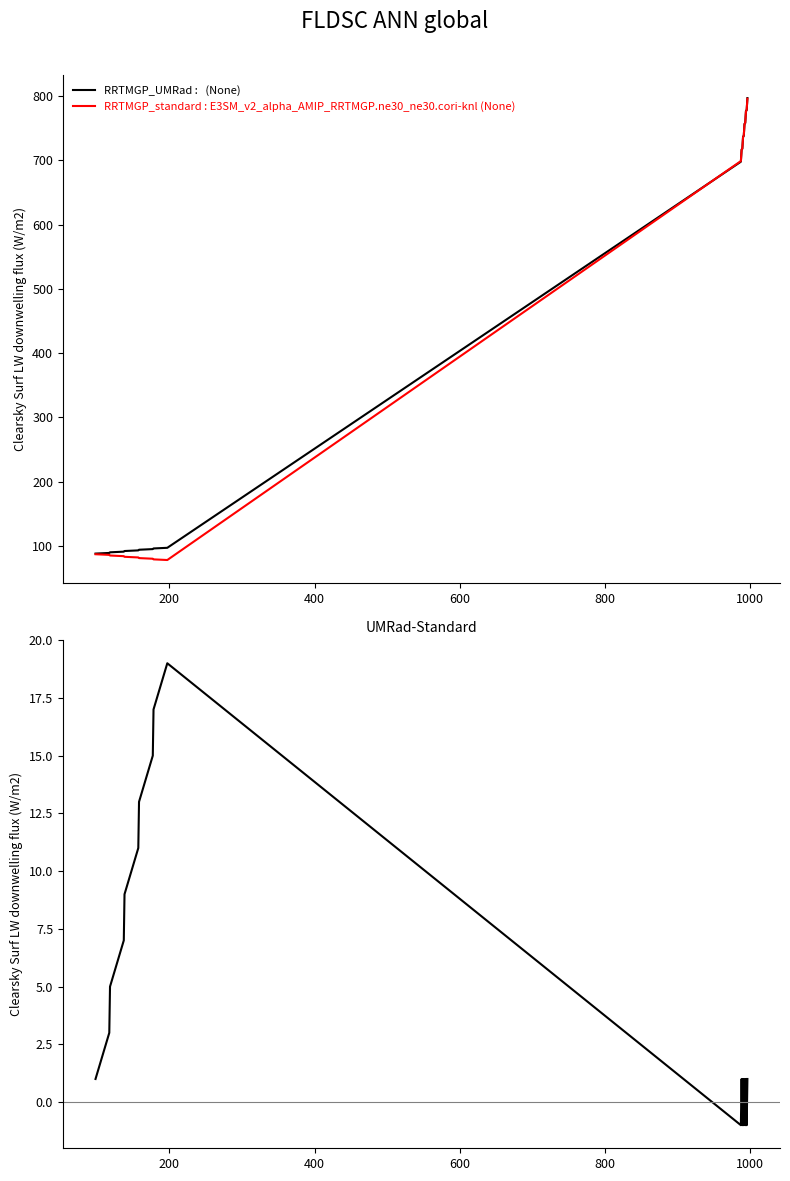

How many series are shown in this chart?

3